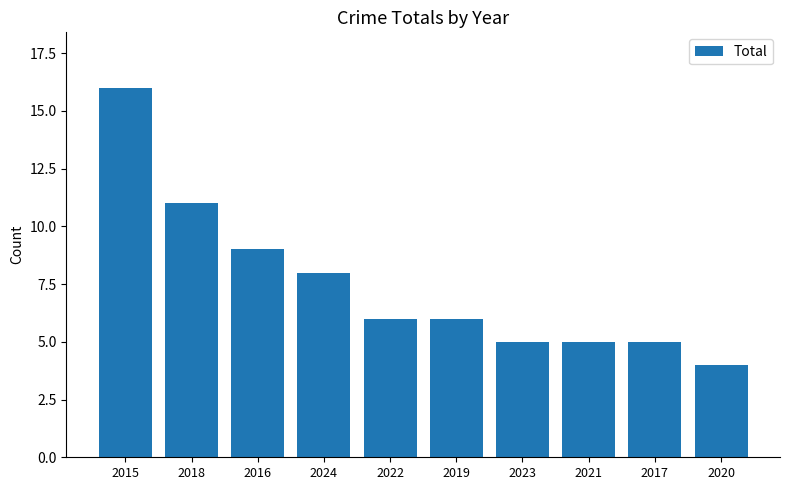

What position from the right is 2022?

6